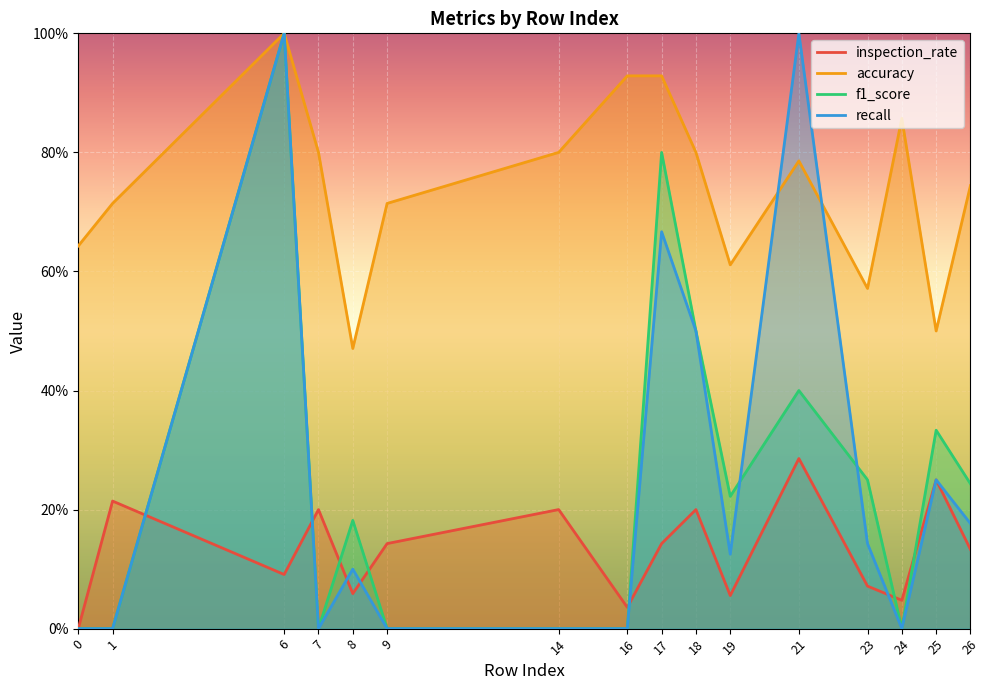

Reading right to left, extract all data points from this chart.

inspection_rate: 26=0.1	25=0.2	24=0.0	23=0.1	21=0.3	19=0.1	18=0.2	17=0.1	16=0.0	14=0.2	9=0.1	8=0.1	7=0.2	6=0.1	1=0.2	0=0.0
accuracy: 26=0.7	25=0.5	24=0.9	23=0.6	21=0.8	19=0.6	18=0.8	17=0.9	16=0.9	14=0.8	9=0.7	8=0.5	7=0.8	6=1.0	1=0.7	0=0.6
f1_score: 26=0.2	25=0.3	24=0.0	23=0.2	21=0.4	19=0.2	18=0.5	17=0.8	16=0.0	14=0.0	9=0.0	8=0.2	7=0.0	6=1.0	1=0.0	0=0.0
recall: 26=0.2	25=0.2	24=0.0	23=0.1	21=1.0	19=0.1	18=0.5	17=0.7	16=0.0	14=0.0	9=0.0	8=0.1	7=0.0	6=1.0	1=0.0	0=0.0